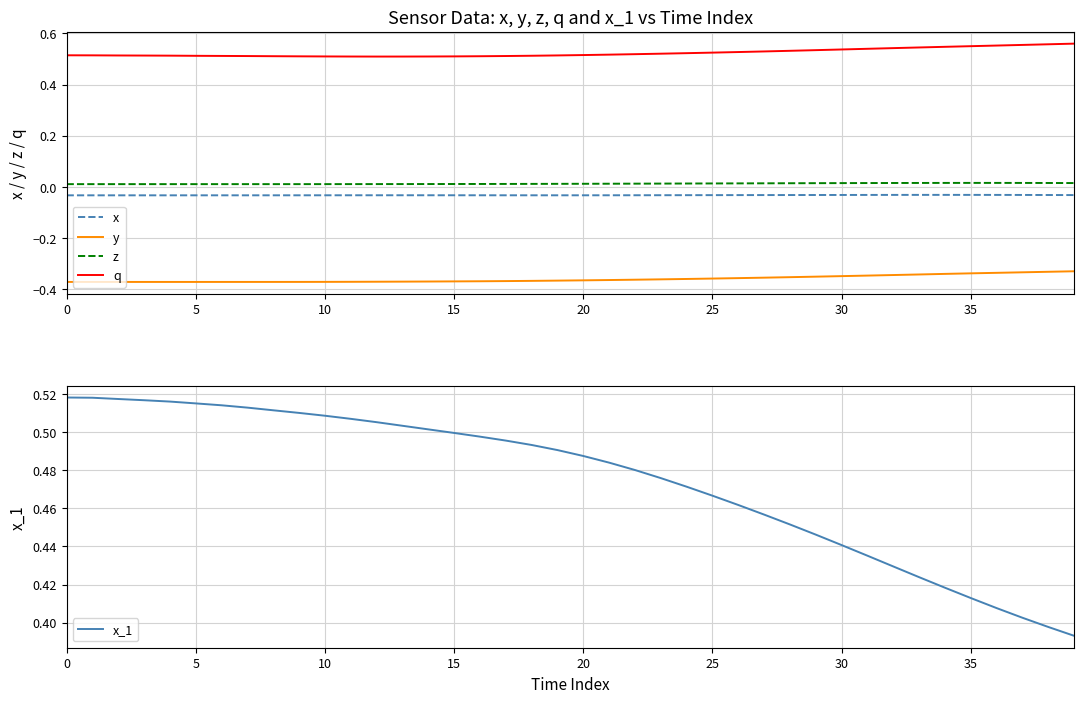

True or false: z and y cross at least once.

False